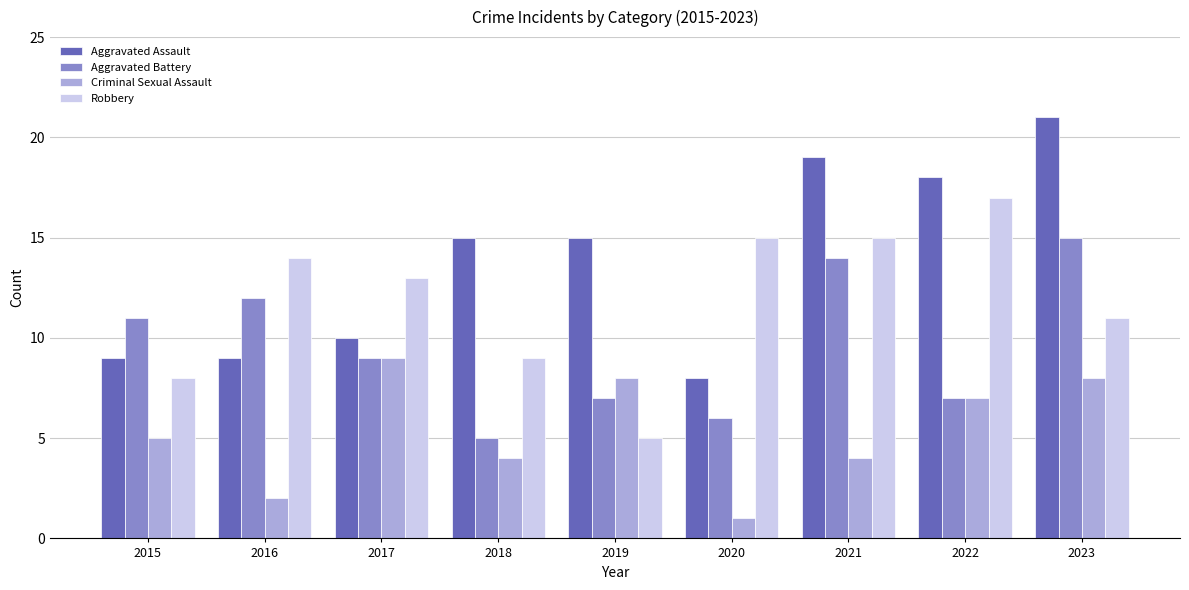

At which category is the sum across all series the highest?

2023